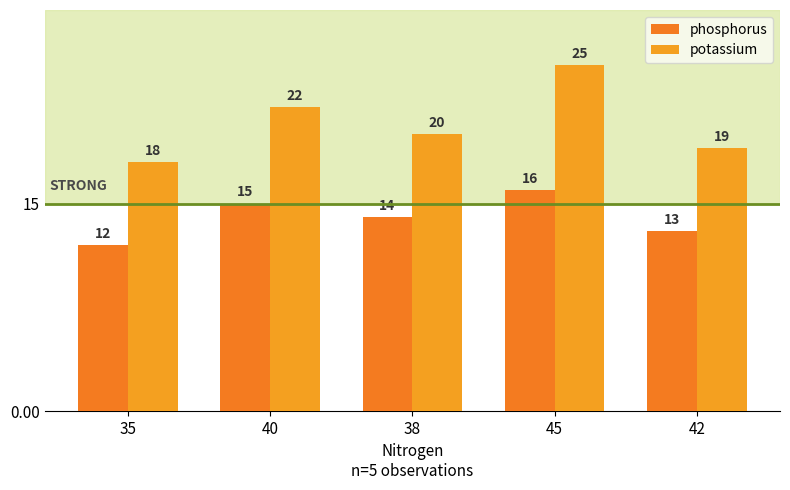

The value of potassium at 35 is 29. True or false?

False